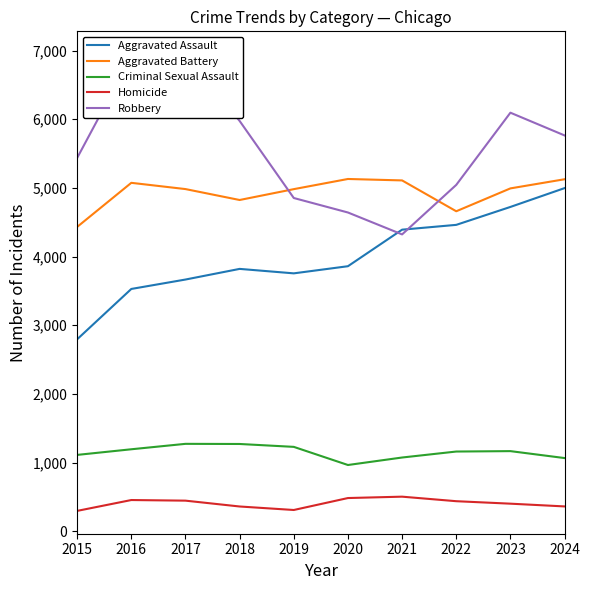

True or false: Homicide has more than 0 points higher than both neighbors.

True